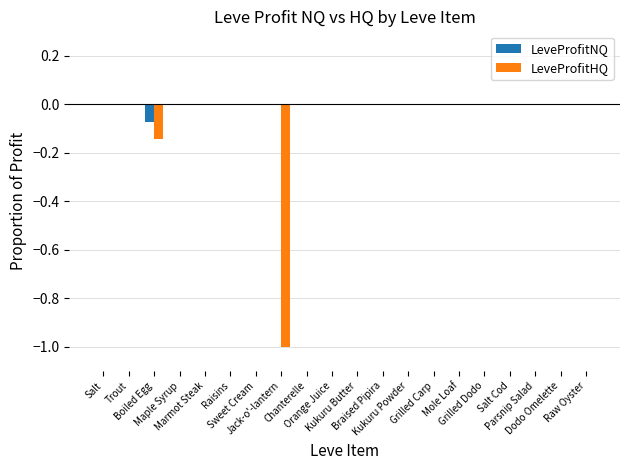

What are all the series names shown in the legend?

LeveProfitNQ, LeveProfitHQ